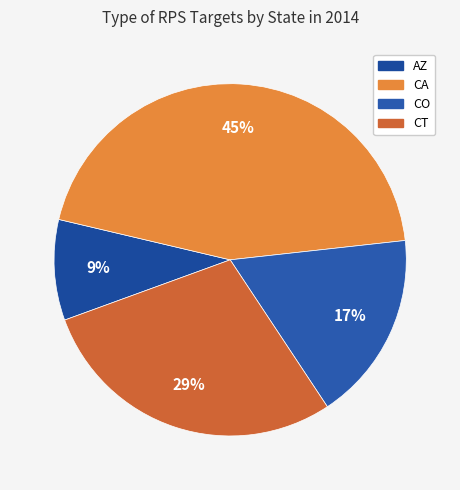

Count the number of slices in the pie.

4